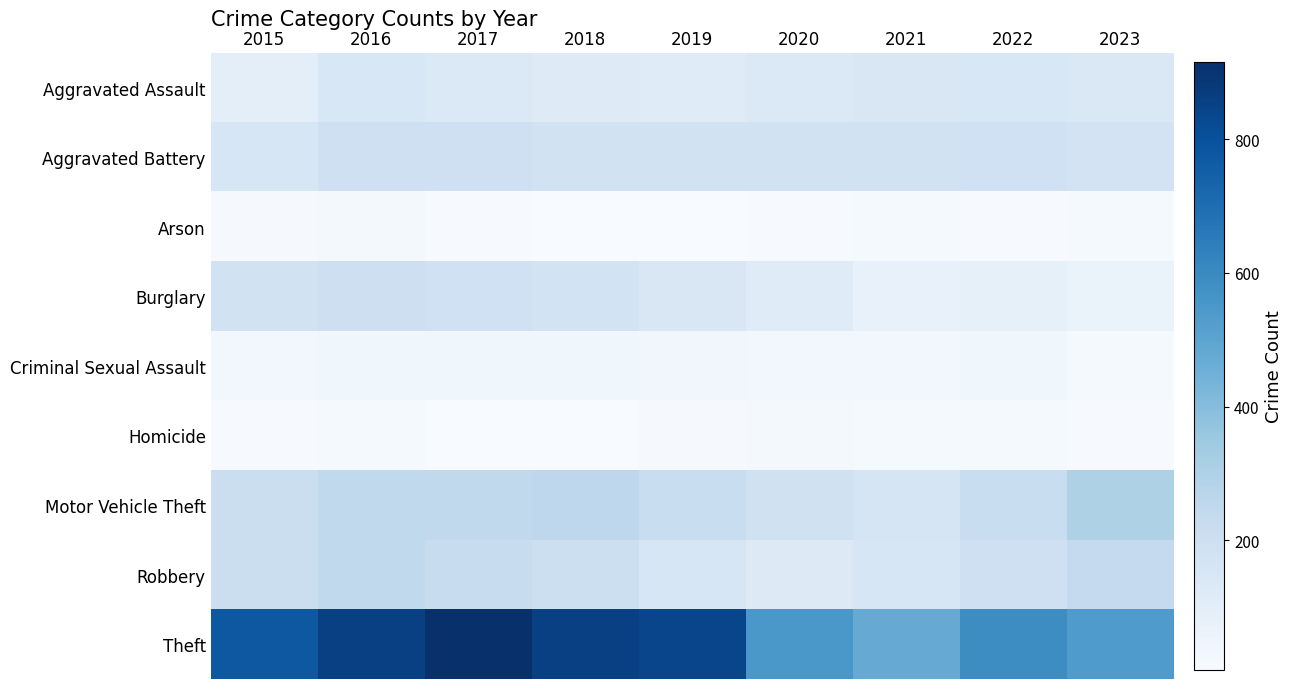

Which series has the largest total across all categories?

Theft